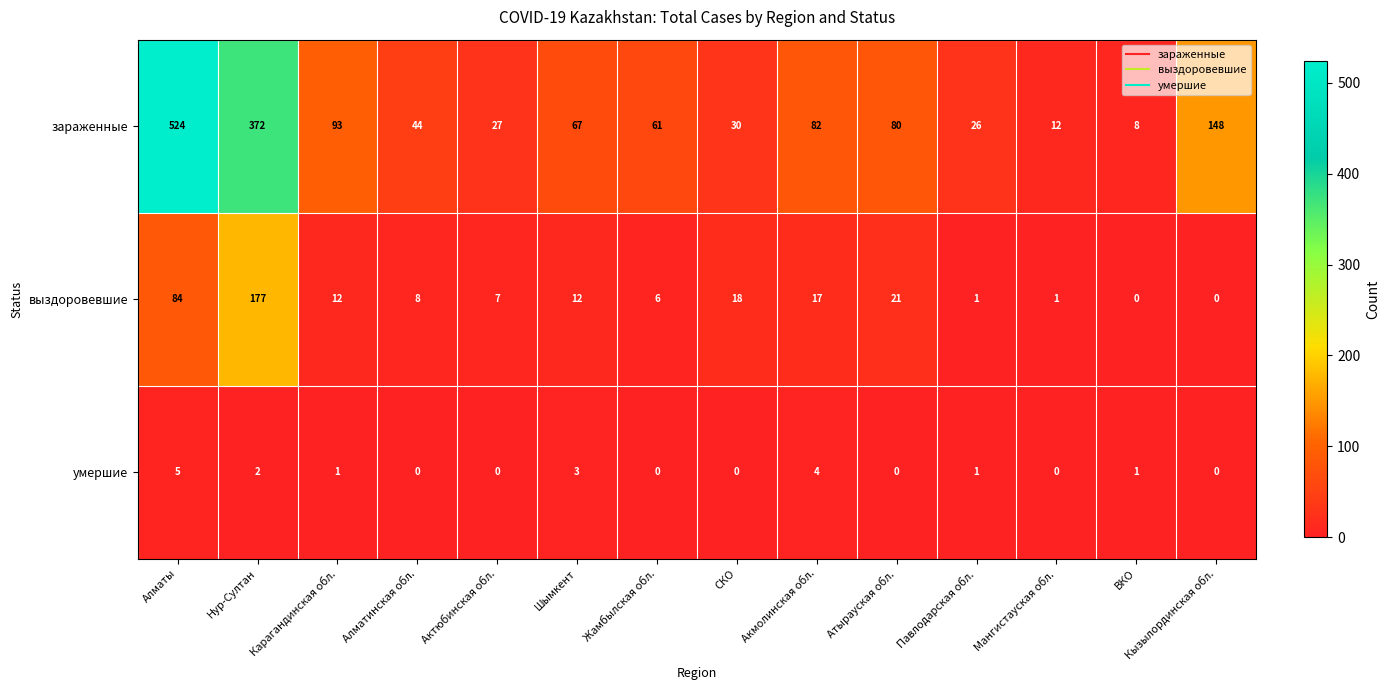

At which category is the sum across all series the highest?

Алматы